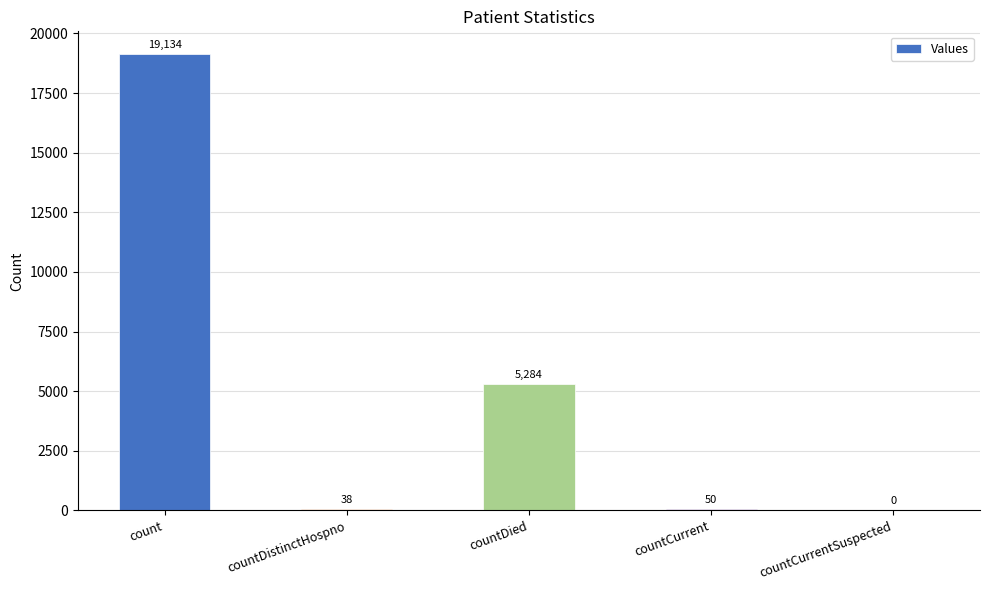

The value at countCurrentSuspected is 0. True or false?

True